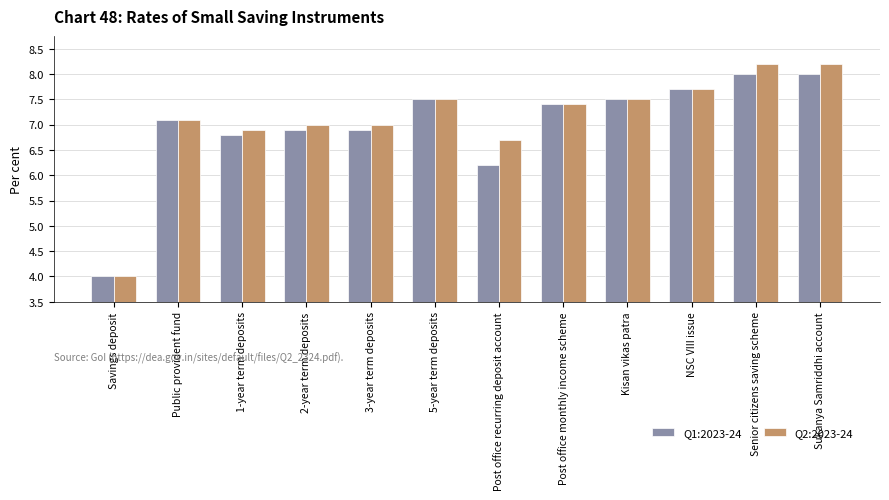

Where does the Q1:2023-24 series first go above 7?

Public provident fund